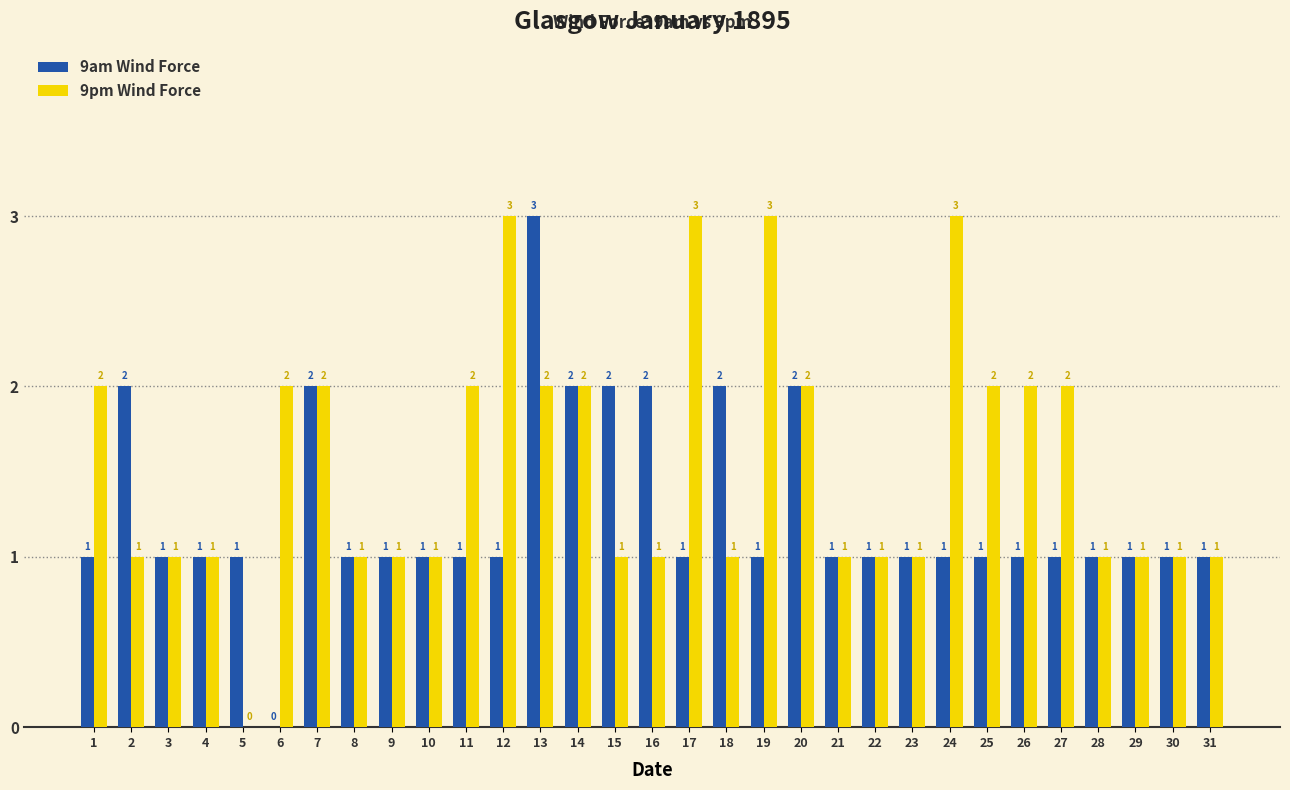

How many series are shown in this chart?

2